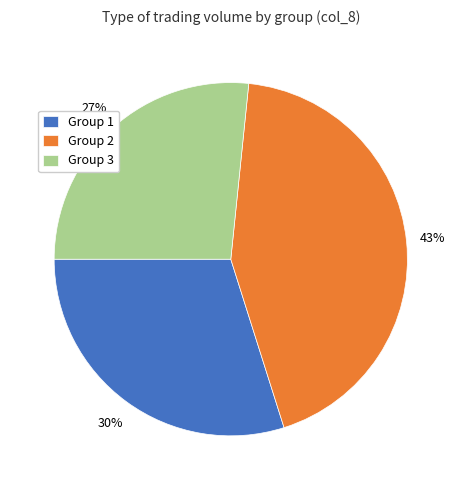

How many slices are in this pie chart?

3